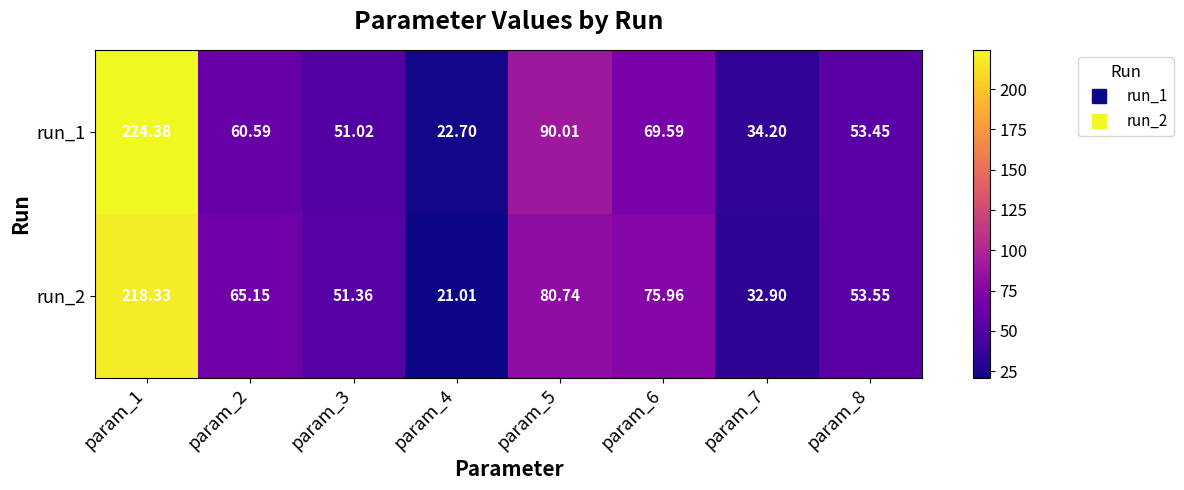

Is the value of run_1 at param_4 greater than the value of run_2 at param_3?

No